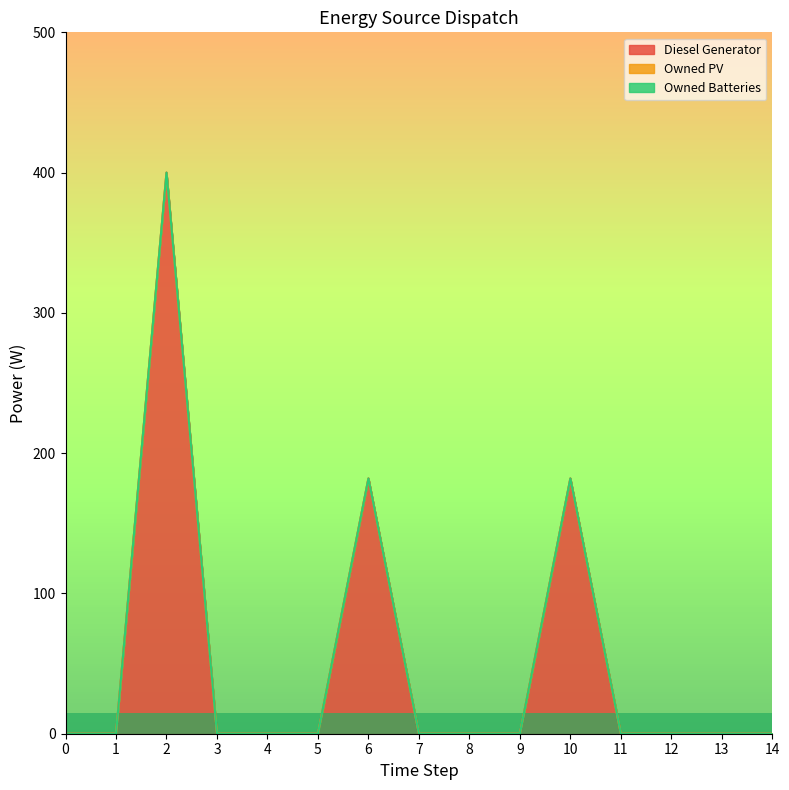

Reading left to right, what are all the values shown in this chart?

Diesel Generator: 0=0	1=0	2=400	3=0	4=0	5=0	6=182	7=0	8=0	9=0	10=182	11=0	12=0	13=0	14=0
Owned PV: 0=0	1=0	2=0	3=0	4=0	5=0	6=0	7=0	8=0	9=0	10=0	11=0	12=0	13=0	14=0
Owned Batteries: 0=0	1=0	2=0	3=0	4=0	5=0	6=0	7=0	8=0	9=0	10=0	11=0	12=0	13=0	14=0